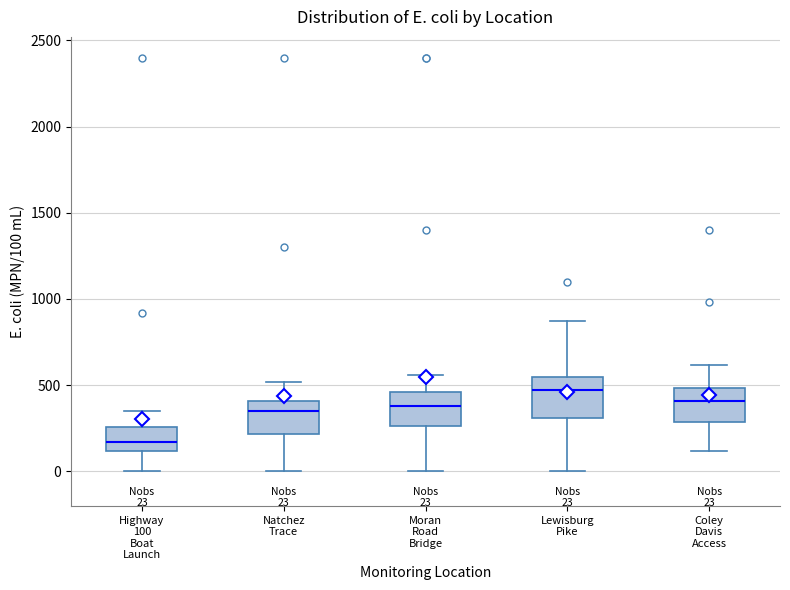

Which box has the highest median line?

Lewisburg Pike